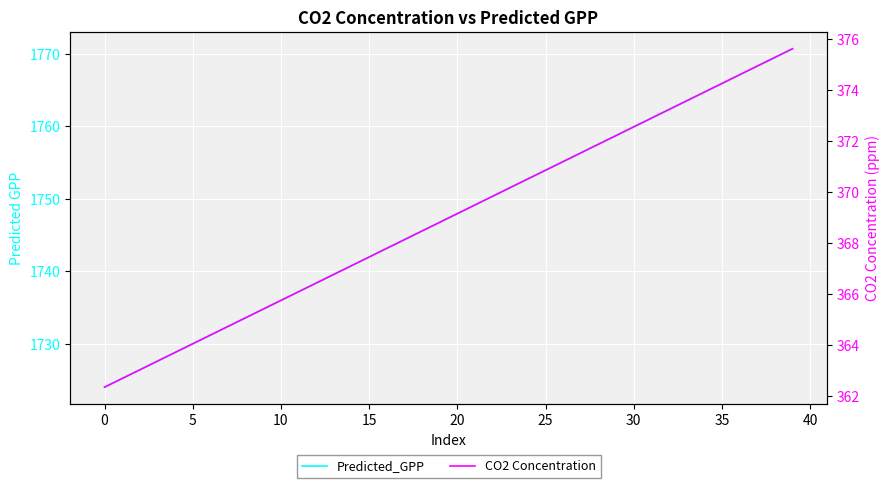

The CO2 Concentration series shows 362.7 at 0. True or false?

True